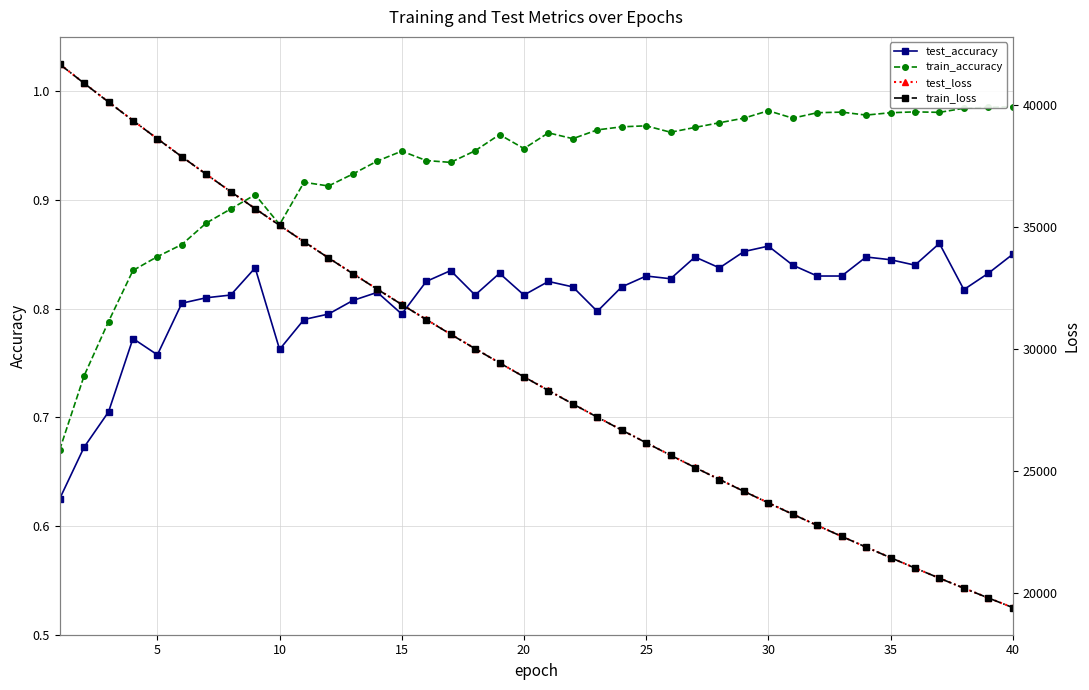

What is the minimum value shown in the chart?

0.6